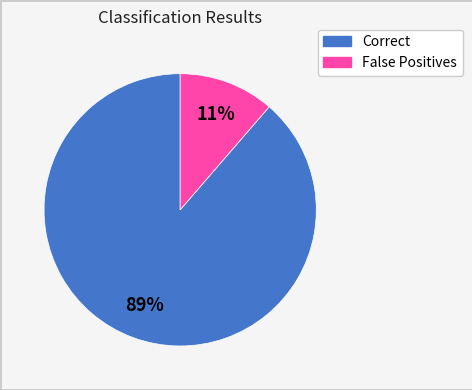

Which has a higher value, Correct or False Positives?

Correct